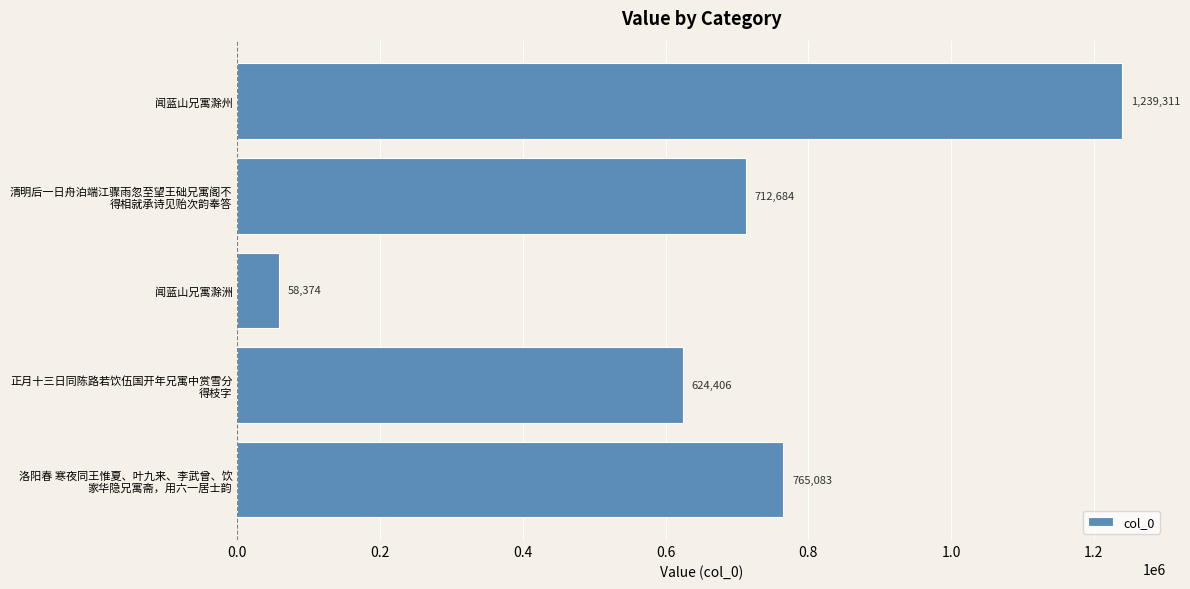

Approximately how many times larger is the value at 闻蓝山兄寓滁州 compared to 闻蓝山兄寓滁洲?

21.2